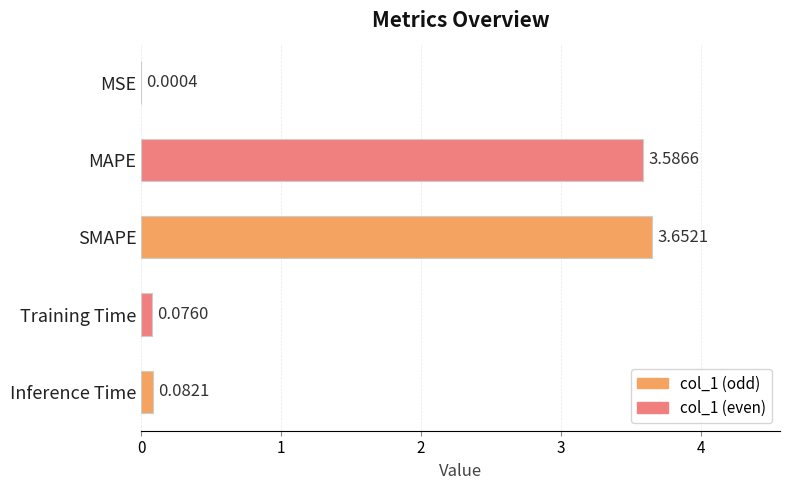

What is the change in value from MSE to Inference Time?

+0.1